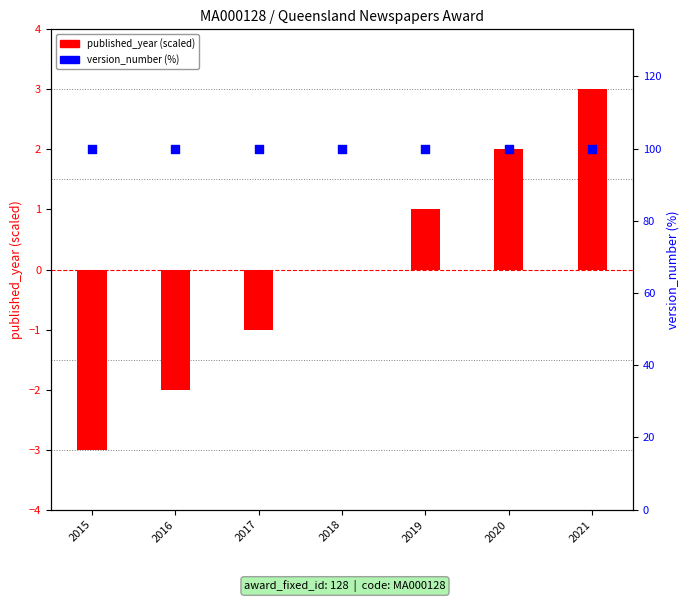

Which series has the largest Y range (max minus min)?

published_year (scaled)